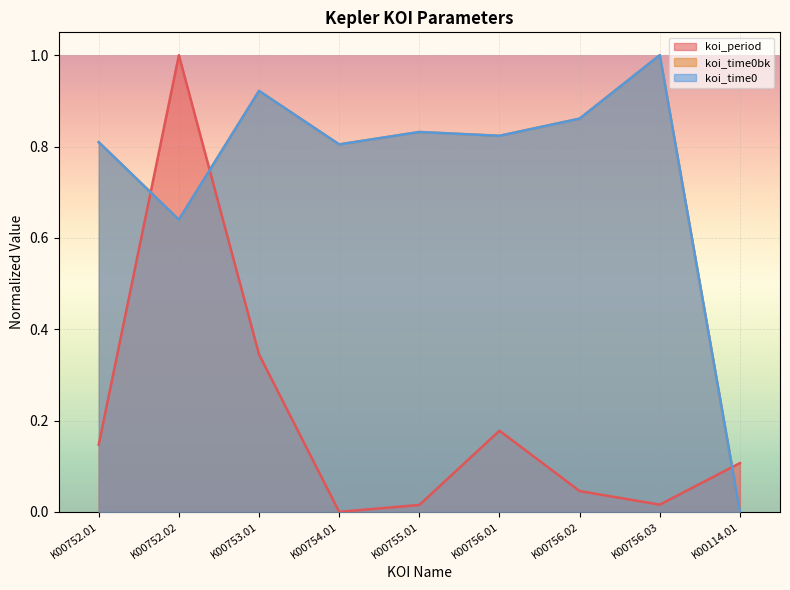

What is the label of the 2nd point from the left?

K00752.02